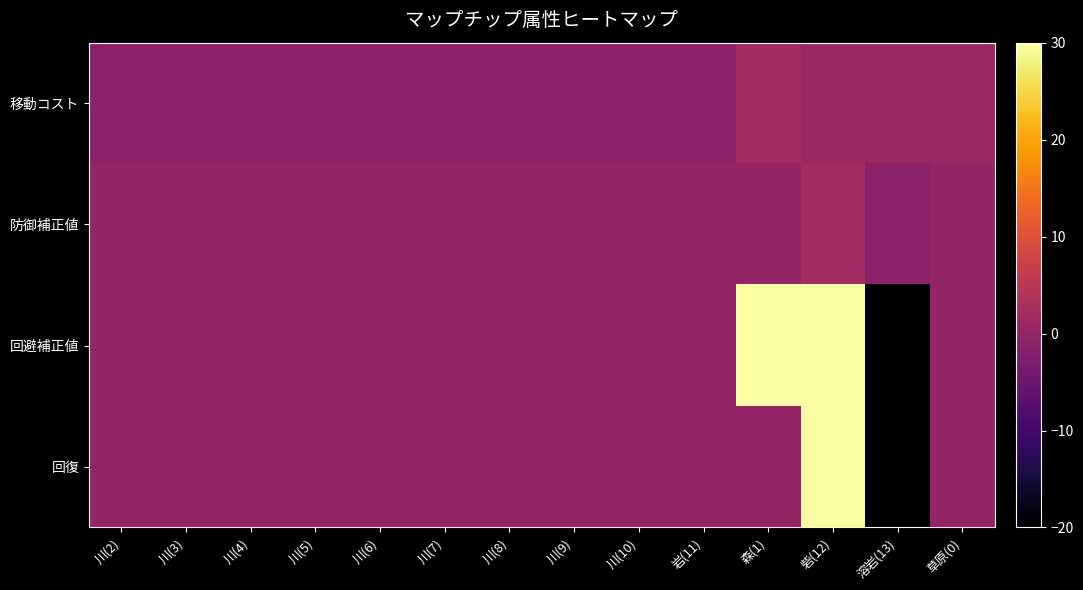

Which series has the widest spread of values?

回避補正値